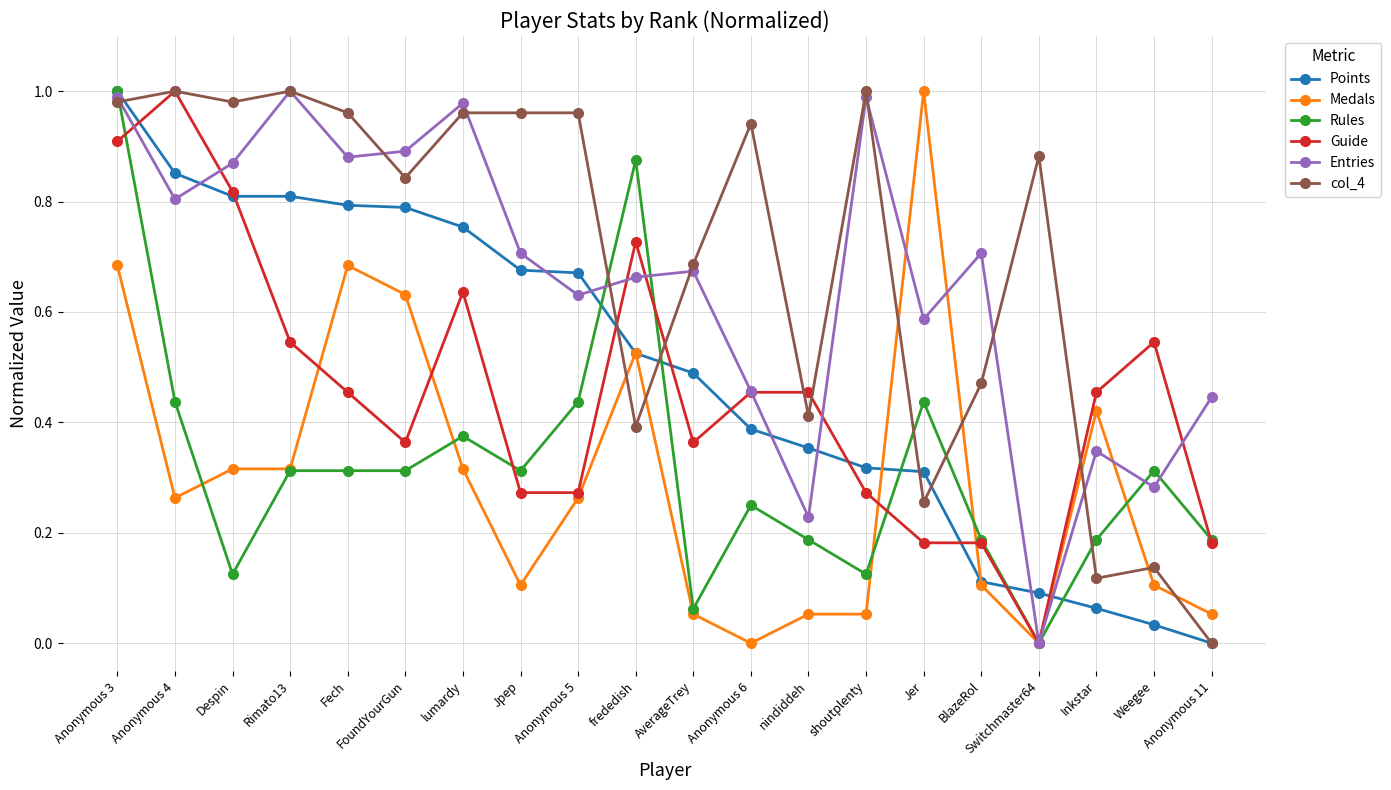

Does the chart have visible grid lines?

Yes